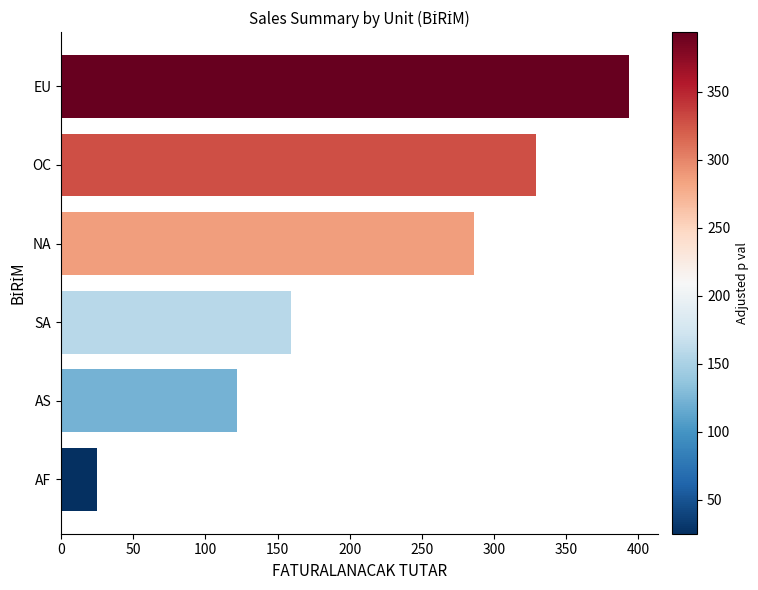

Rank the categories by value from highest to lowest.

EU, OC, NA, SA, AS, AF